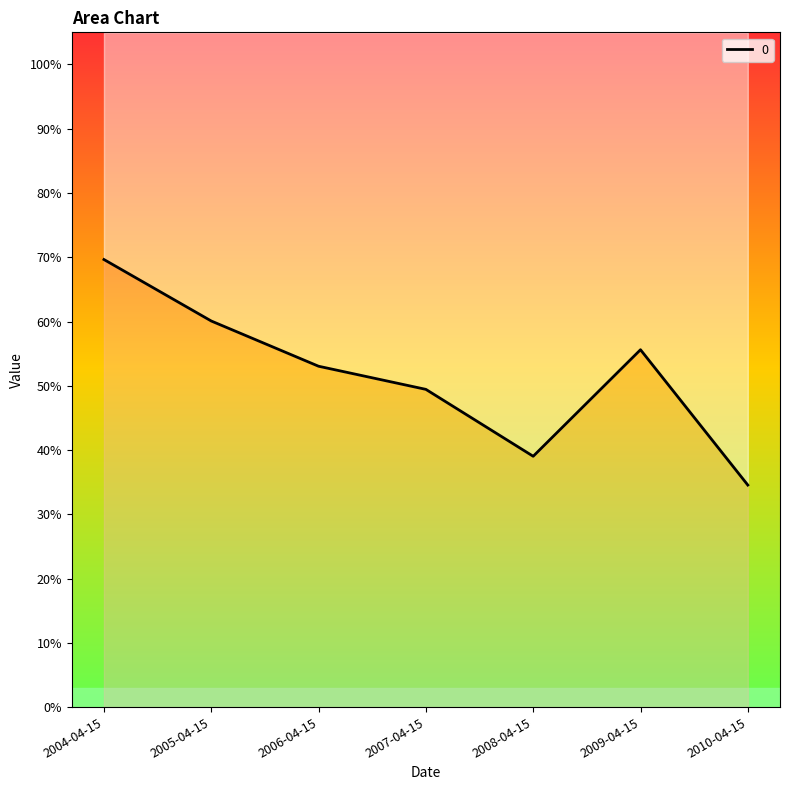

The value at 2010-04-15 is 0.3. True or false?

True